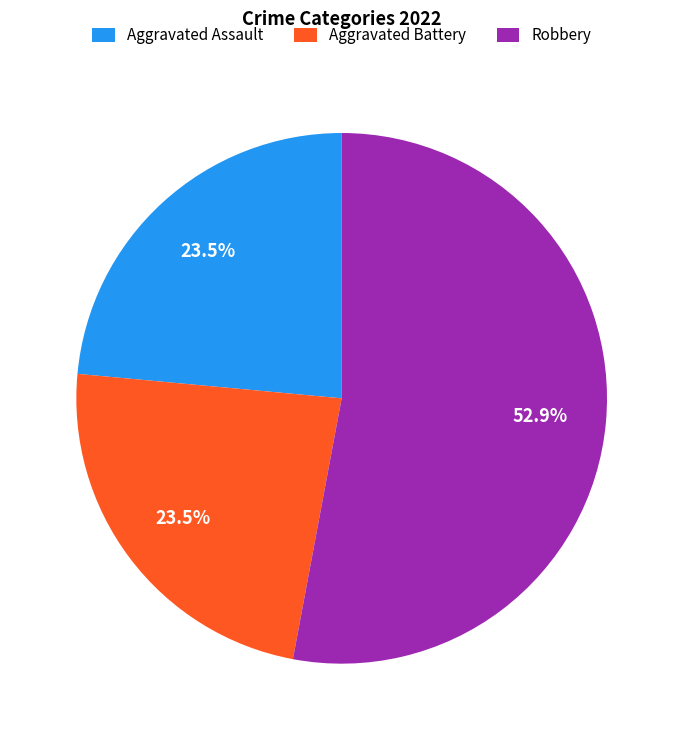

How many segments does this pie chart have?

3